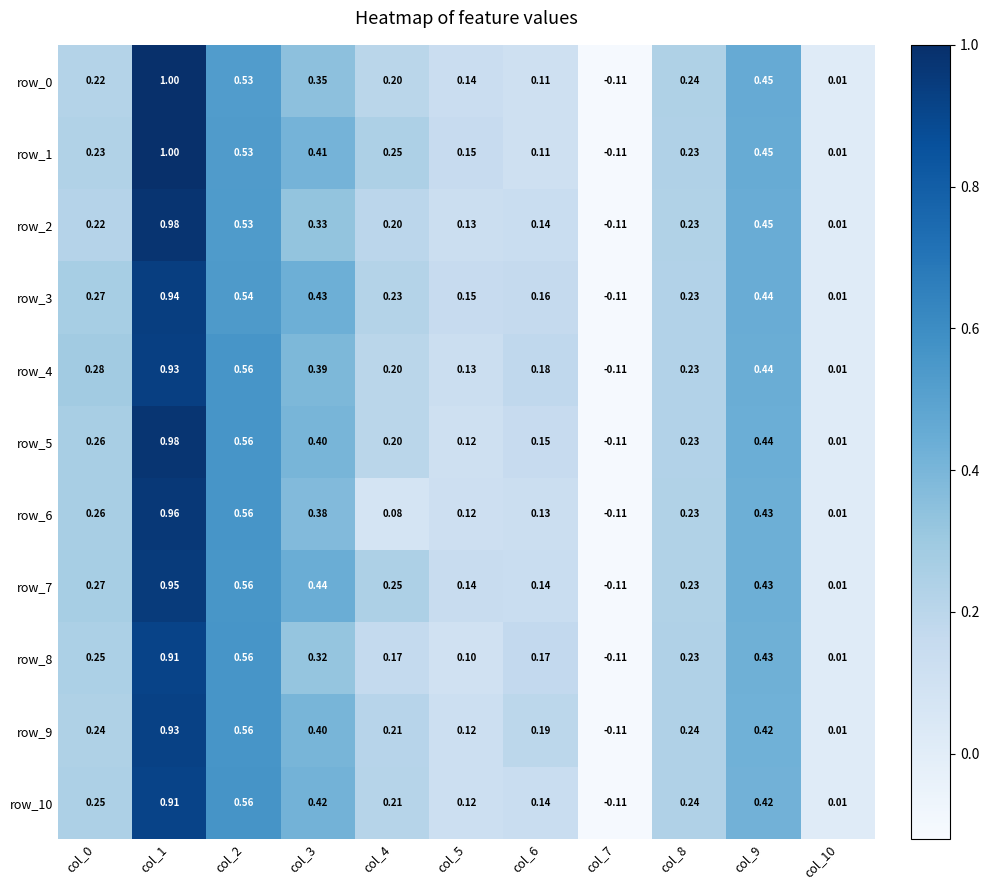

Which has a higher value, col_0 or col_5?

col_0